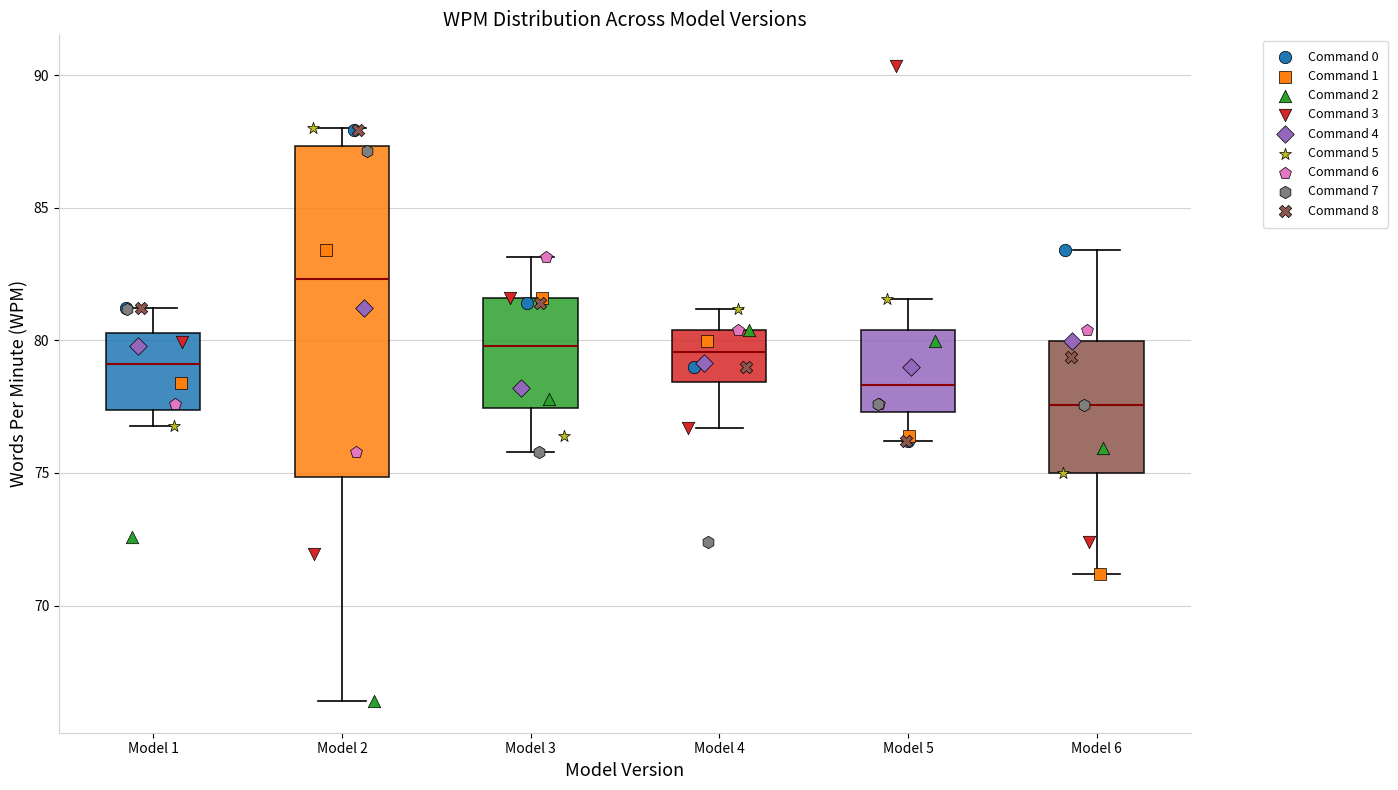

Comparing the boxes themselves (not the whiskers), which one is the tallest?

Model 2